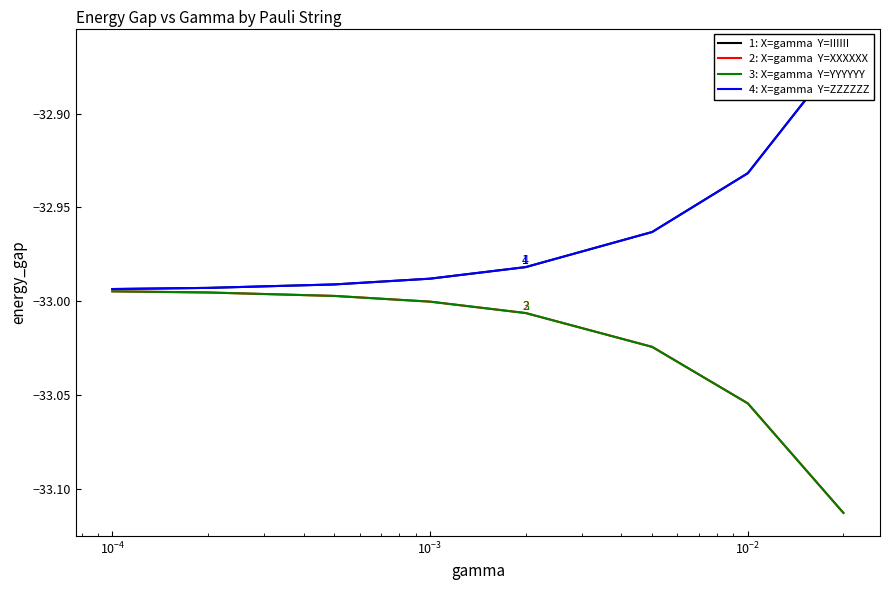

What is the difference between the maximum and minimum values in the IIIIII series?

0.1